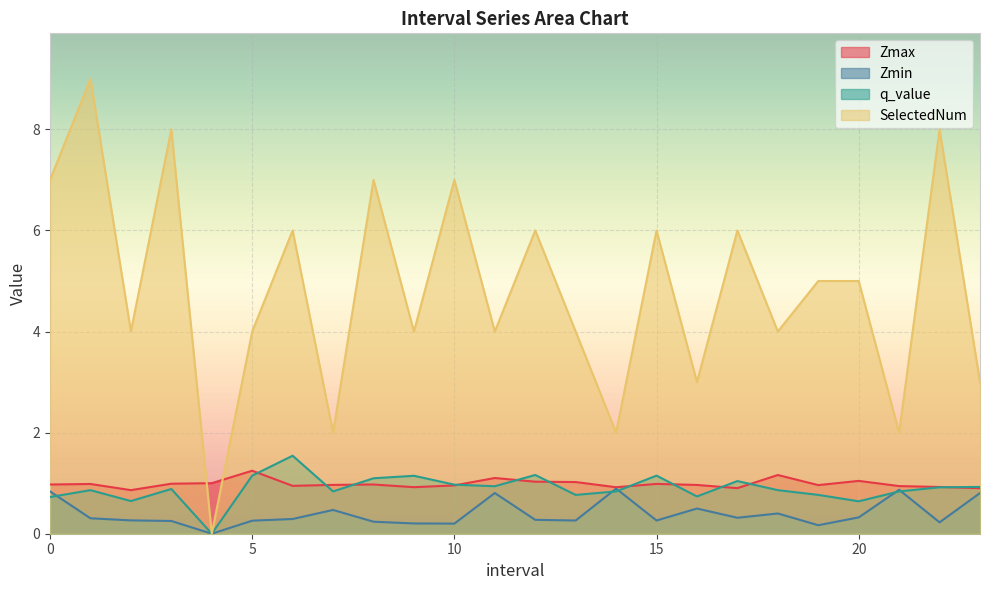

How many data points in q_value are above 0?

23